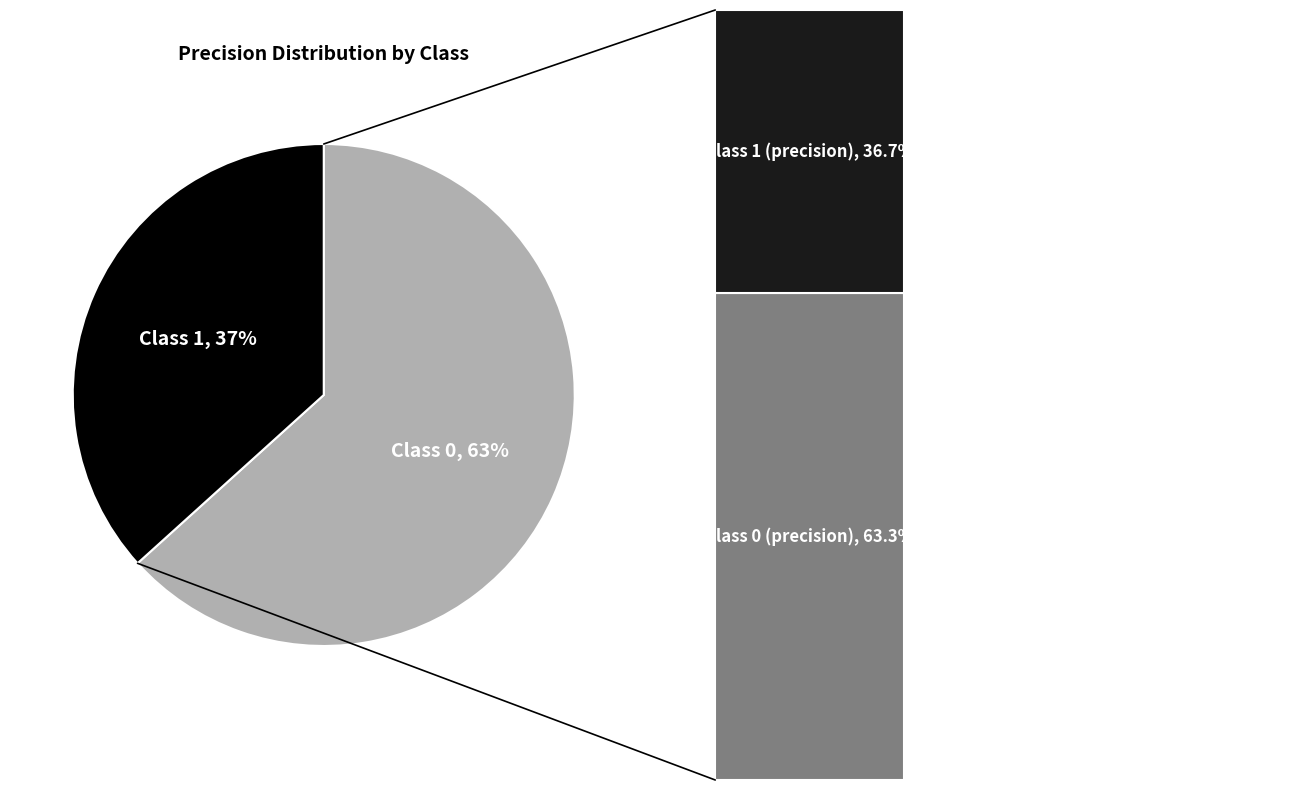

The 1 slice represents 49% of the pie. True or false?

False